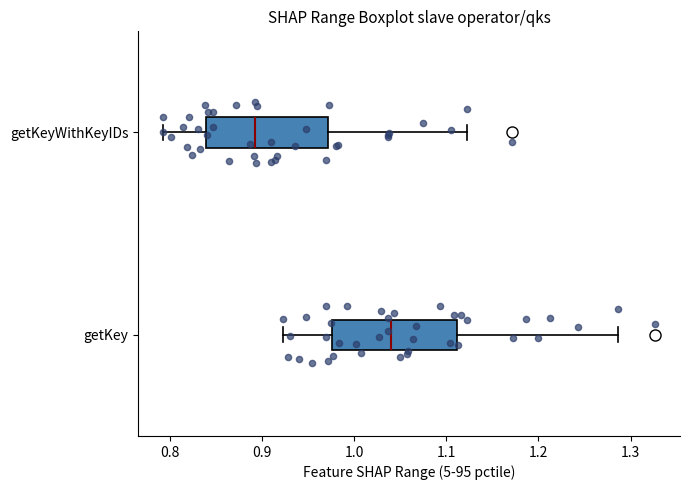

Reading bottom to top, read every box against the x-axis: the position of its median line, the range the box covers, and the ends of its whiskers. The values are not printed on the chart, so give them approximately, as read against the axis.

getKey: median 1.04, box 0.98 to 1.11, whiskers 0.92 to 1.29
getKeyWithKeyIDs: median 0.89, box 0.84 to 0.97, whiskers 0.79 to 1.12